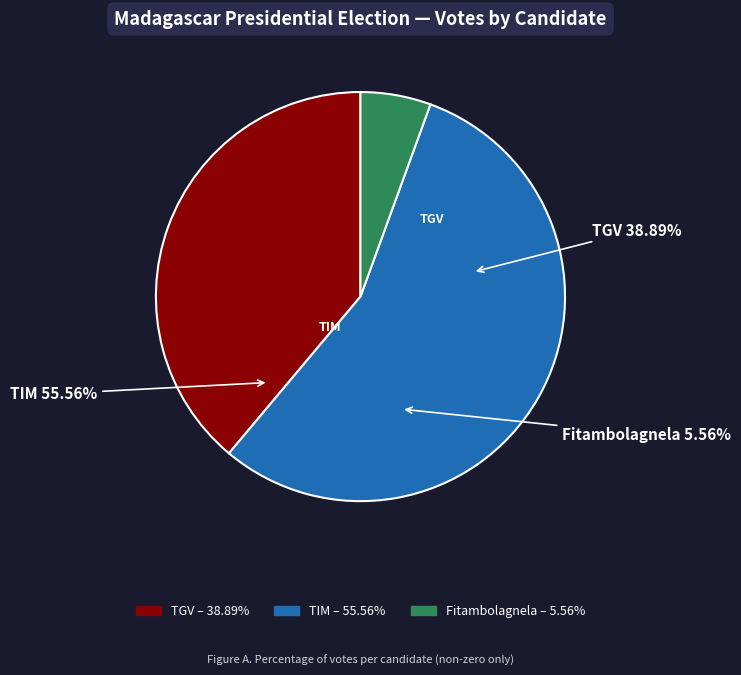

Is TGV (Rajoelina) the majority of the pie?

No